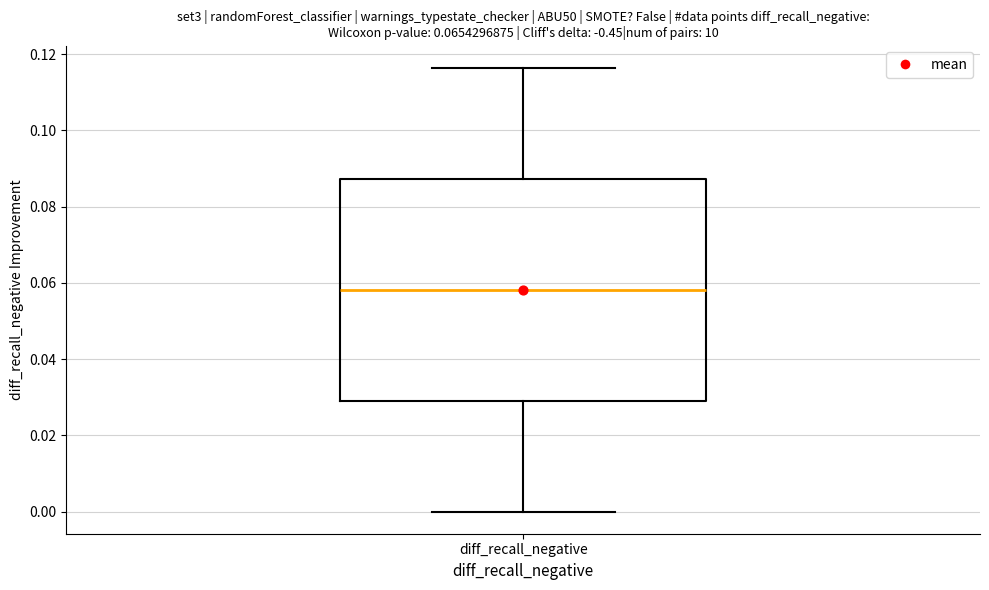

Read this box plot against the y-axis: the position of the median line, the range covered by the box, and the ends of both whiskers. The values are not printed on the chart, so give them approximately, as read against the axis.

median 0.058, box 0.030 to 0.088, whiskers 0.000 to 0.116